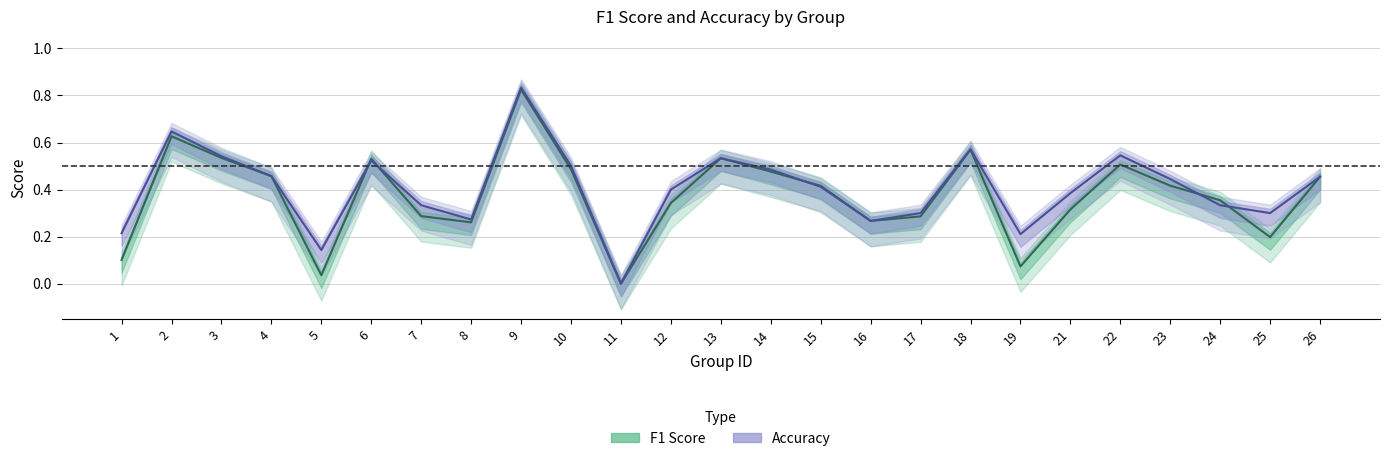

How many data points in Accuracy are above 0?

24